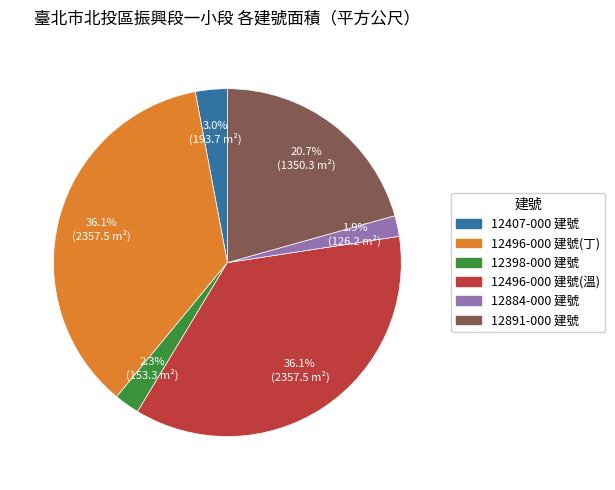

Is there any slice that represents more than half of the pie?

No